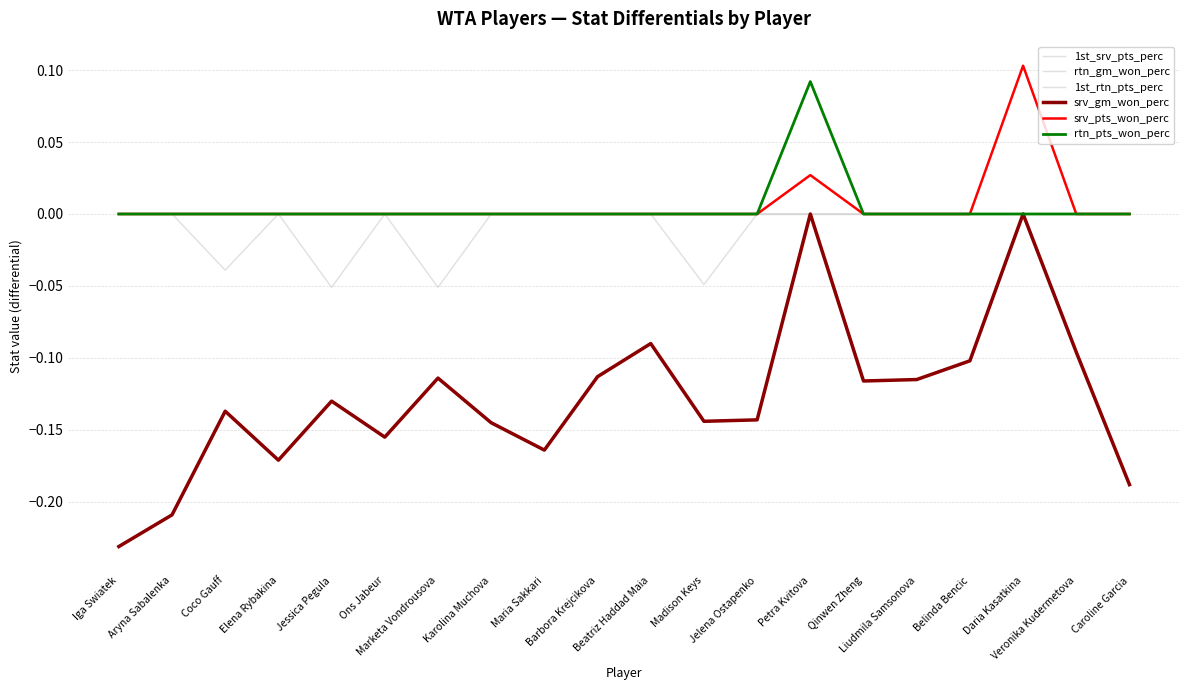

Does the chart have visible grid lines?

Yes